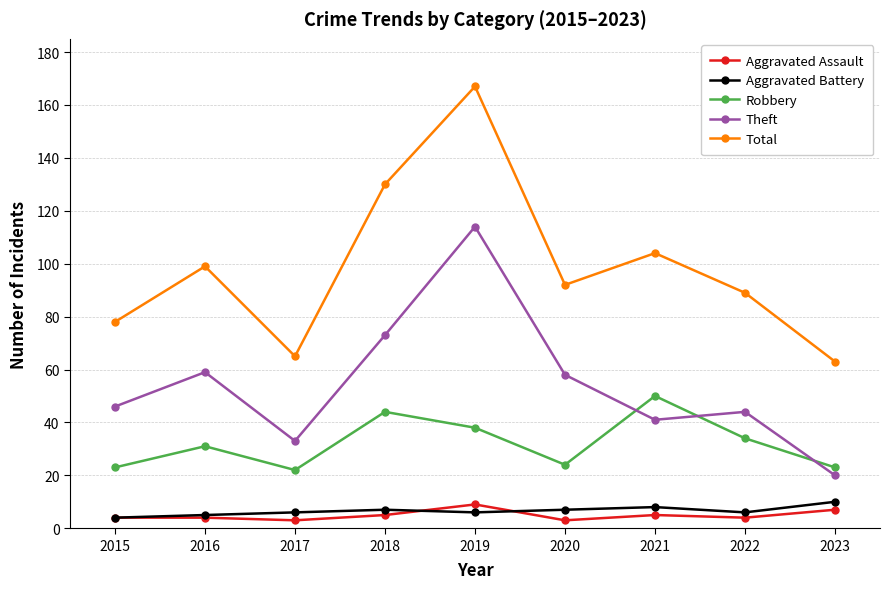

True or false: Theft has a value of 73 at 2018.

True